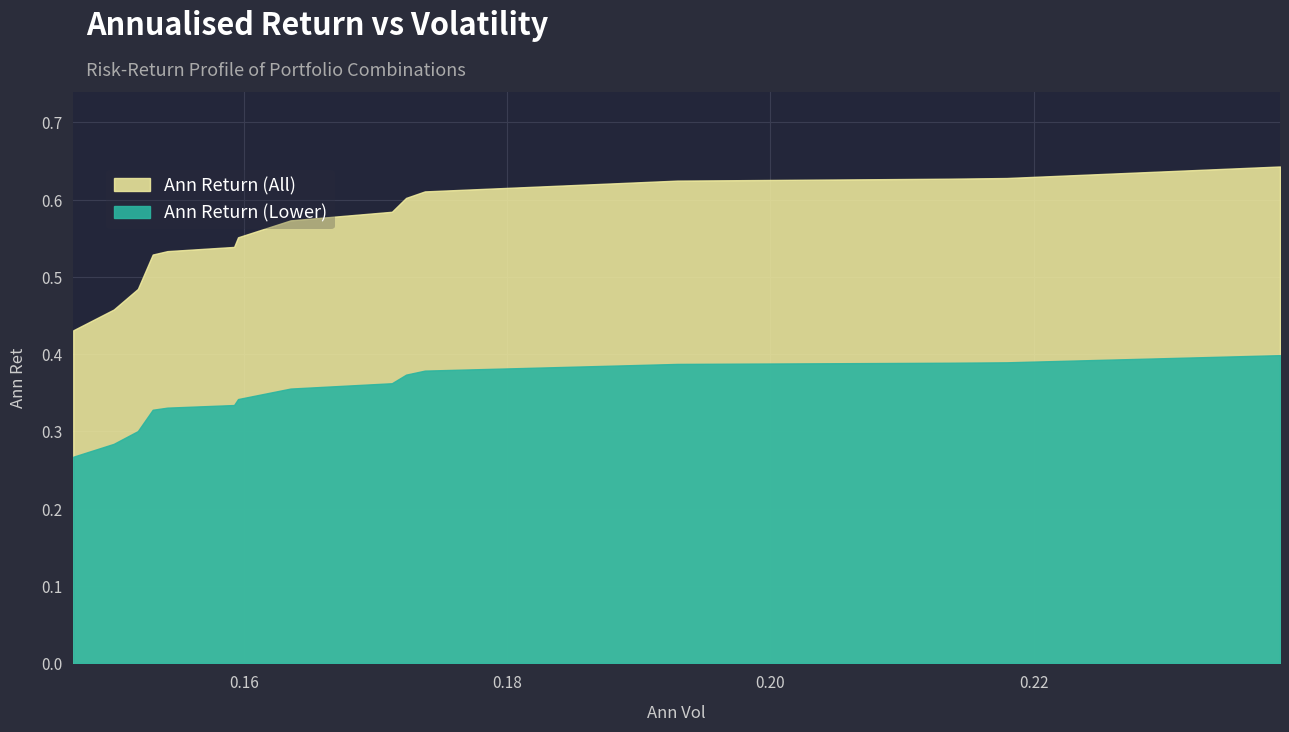

The value at 11 is 0.6. True or false?

True